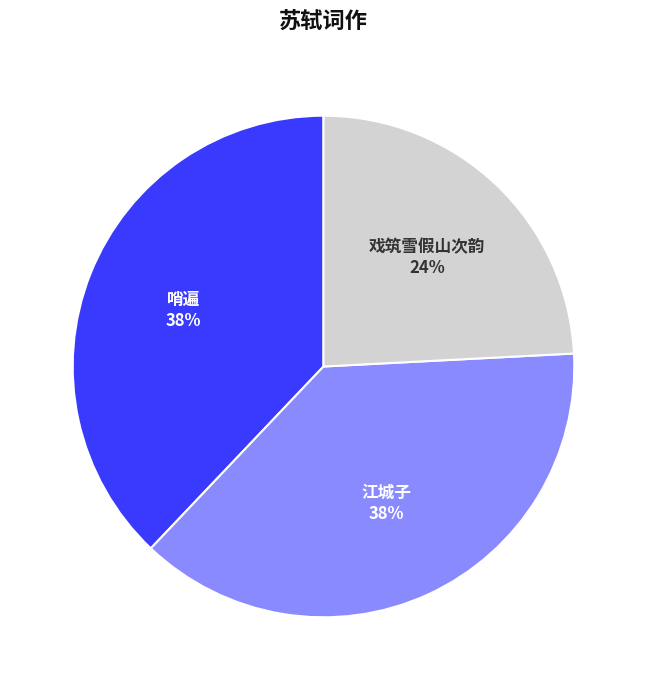

What percentage is the 戏筑雪假山次韵 slice, to the nearest percent?

24%